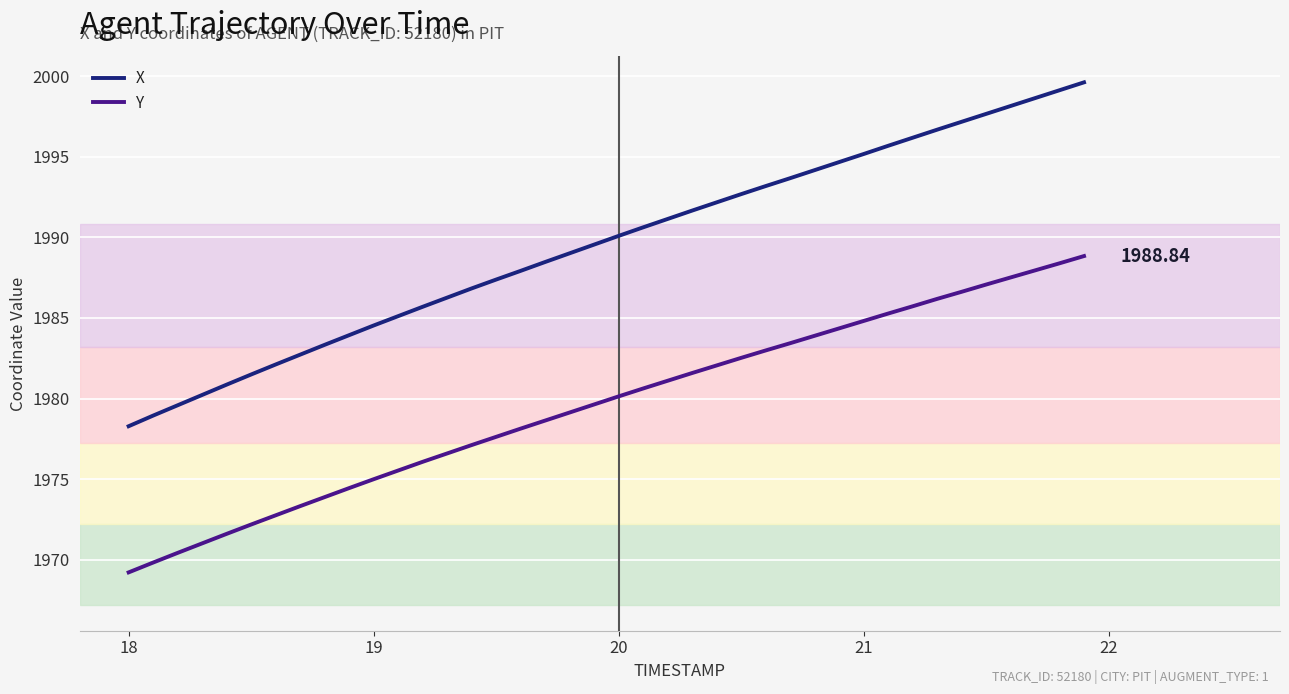

Which series has the largest total across all categories?

X